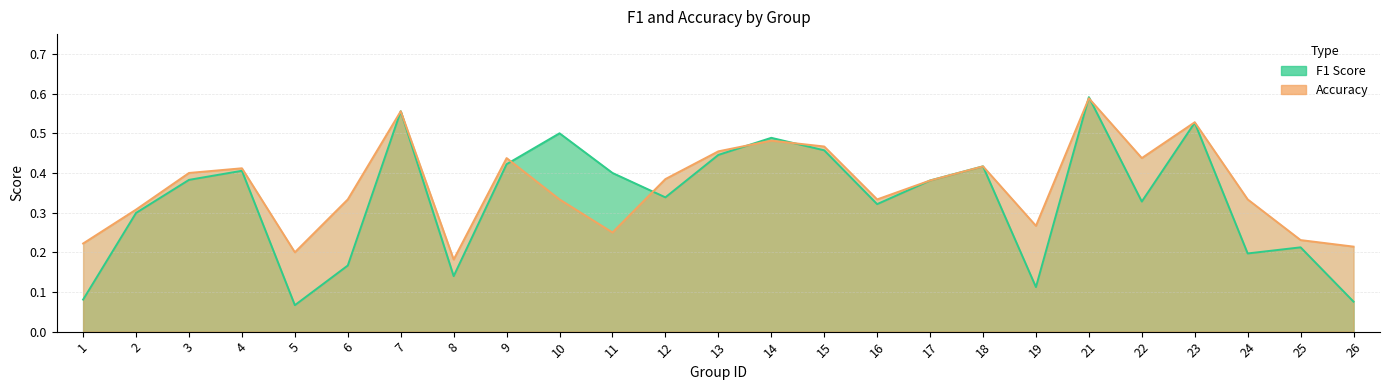

Where is f1 nearest to the value 0?

5